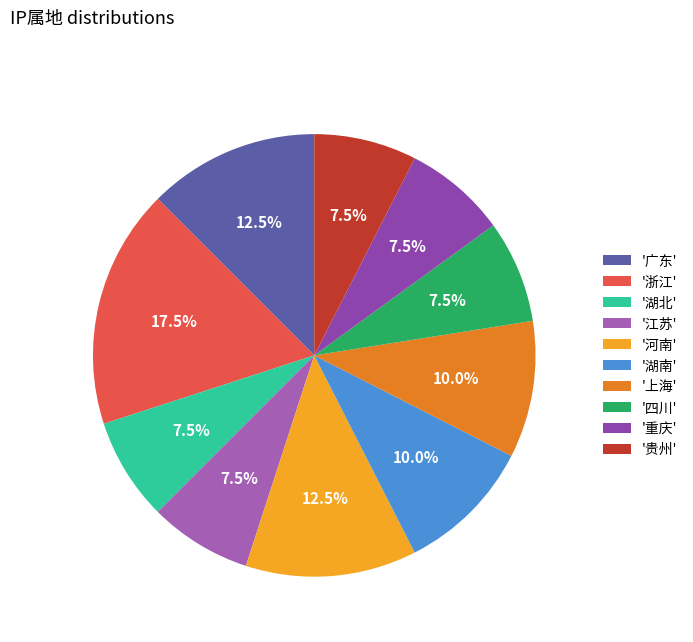

Rank the categories by value from lowest to highest.

湖北, 江苏, 四川, 重庆, 贵州, 湖南, 上海, 广东, 河南, 浙江